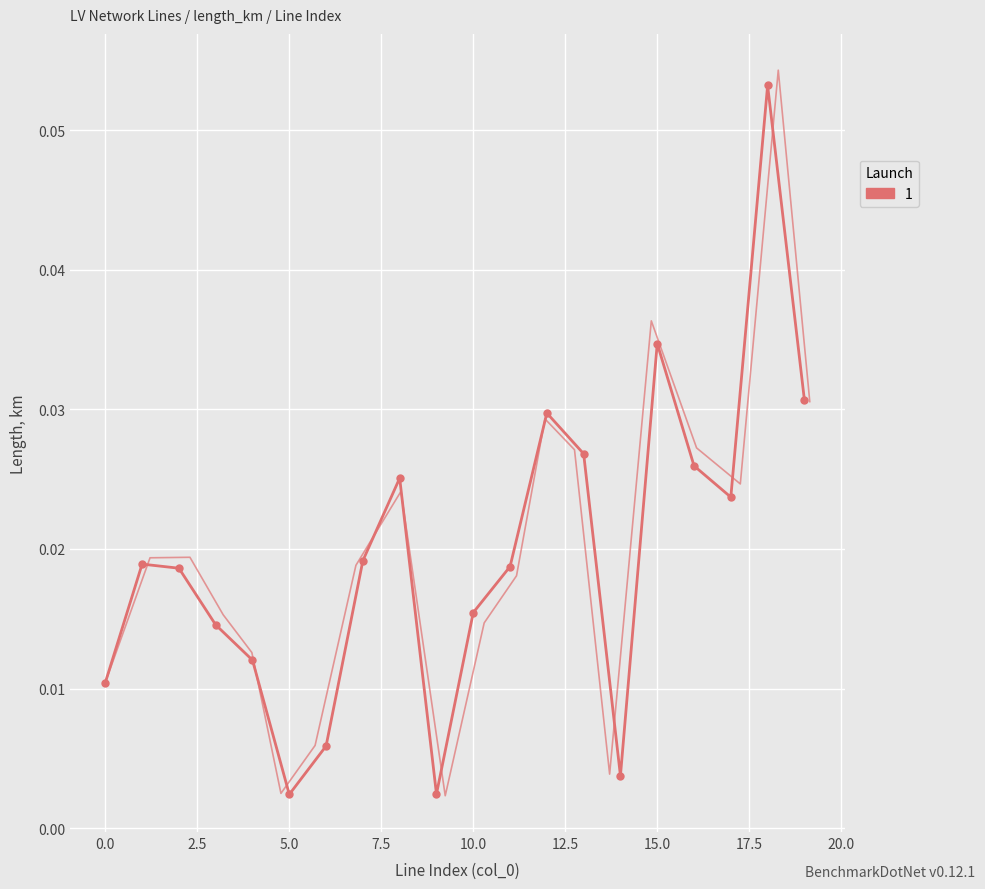

Between 10 and 5, which is larger?

10